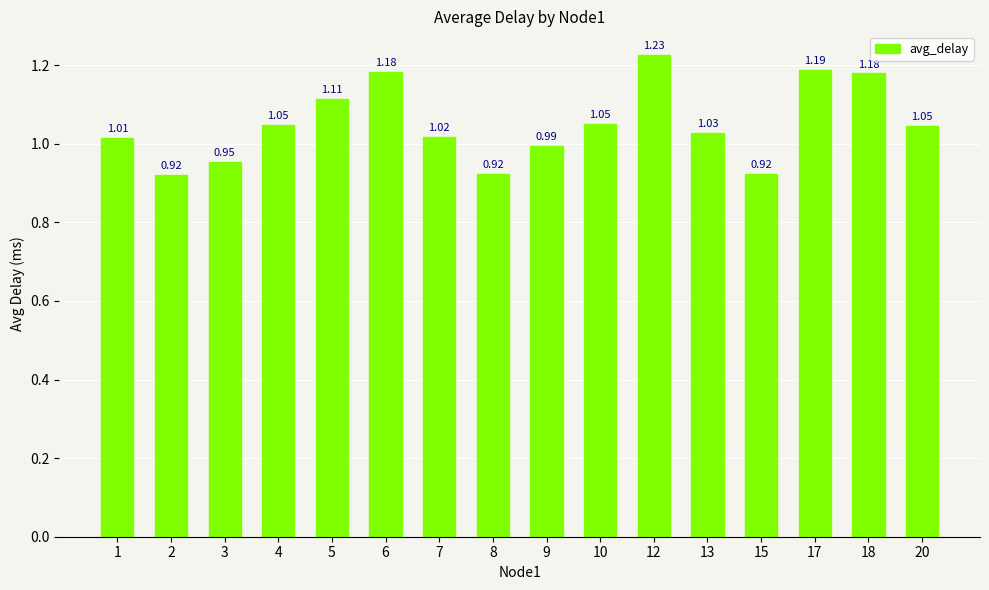

Which has a higher value, 15 or 2?

15